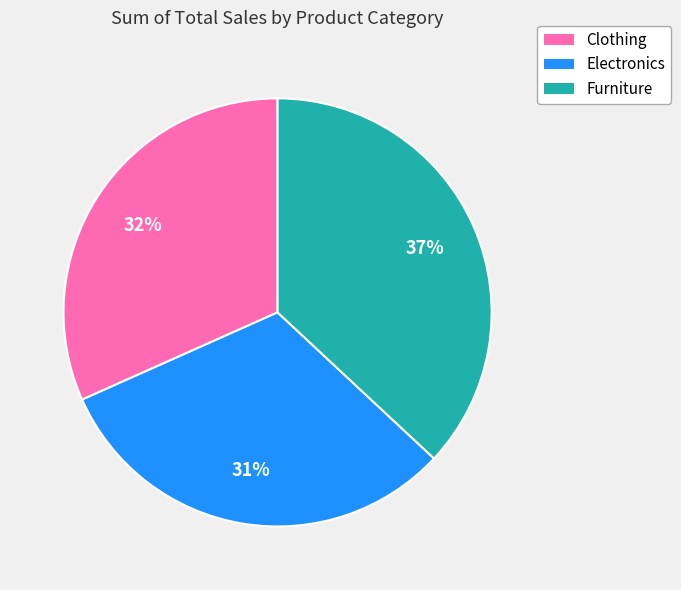

Which has a higher value, Furniture or Clothing?

Furniture